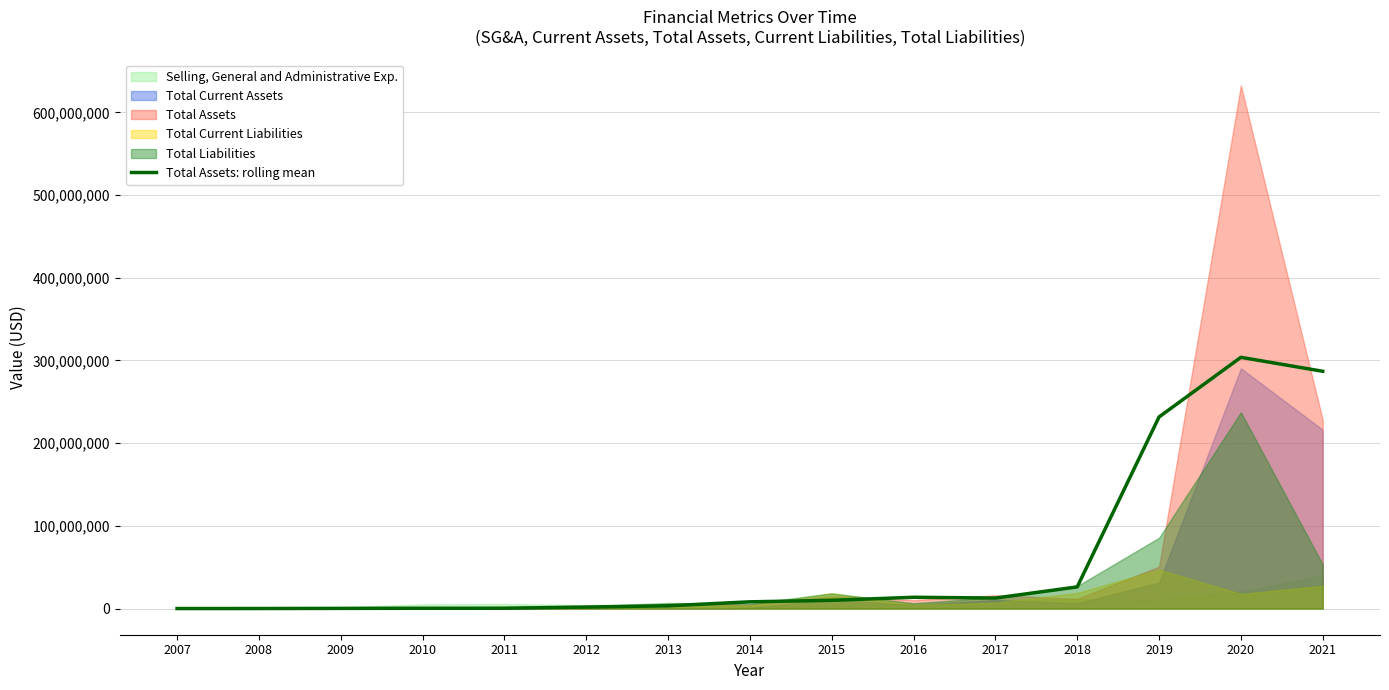

How many points are higher than both their immediate neighbors (excluding endpoints)?

2